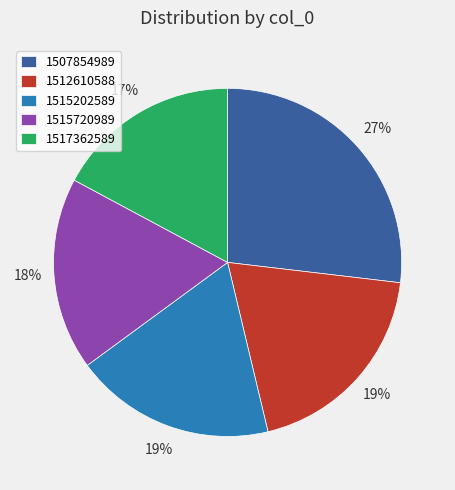

Is it true that 1515720989 is 24% of the pie?

False